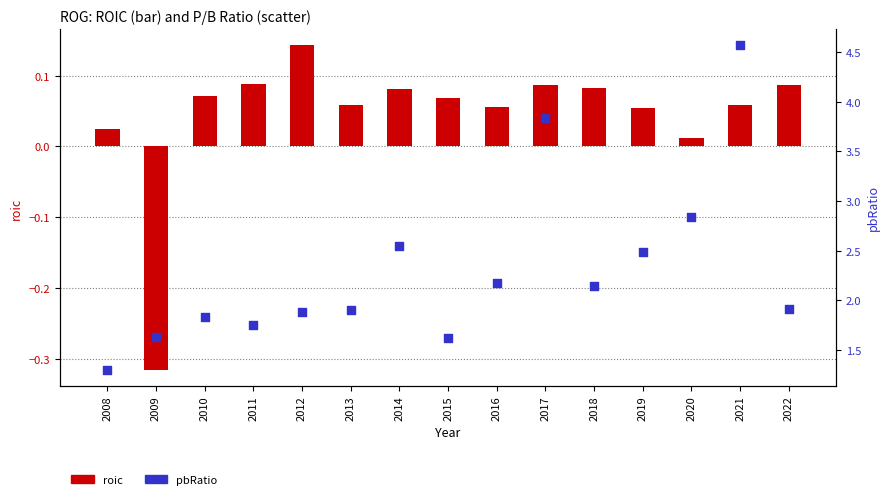

At which category is the sum across all series the highest?

2021